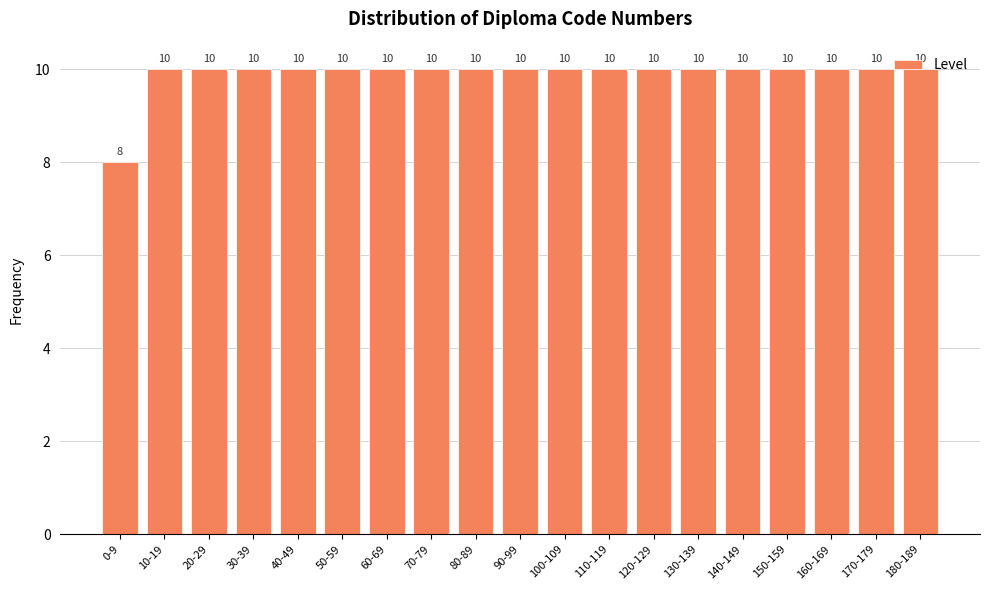

True or false: the data shows 18 at 150-159.

False